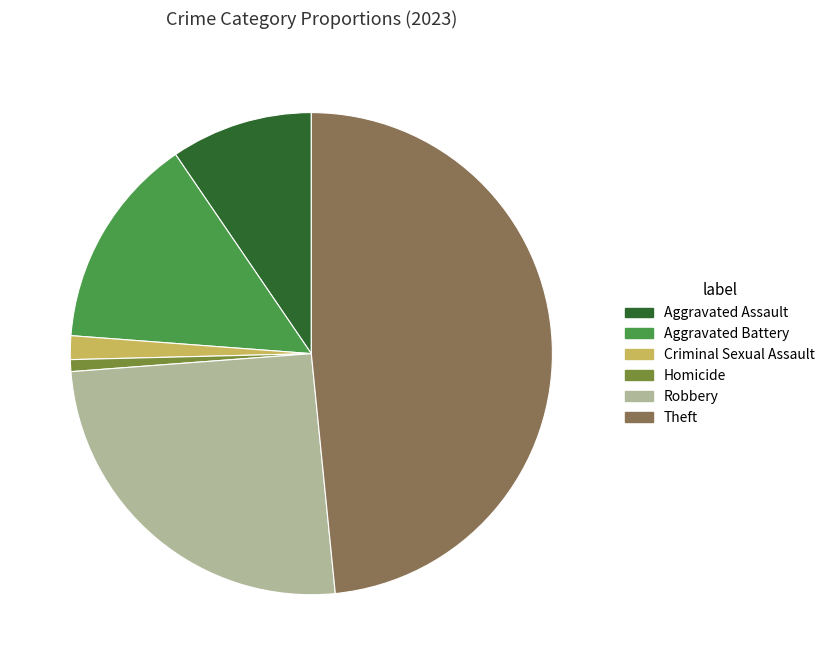

What is the largest slice in the pie chart?

Theft